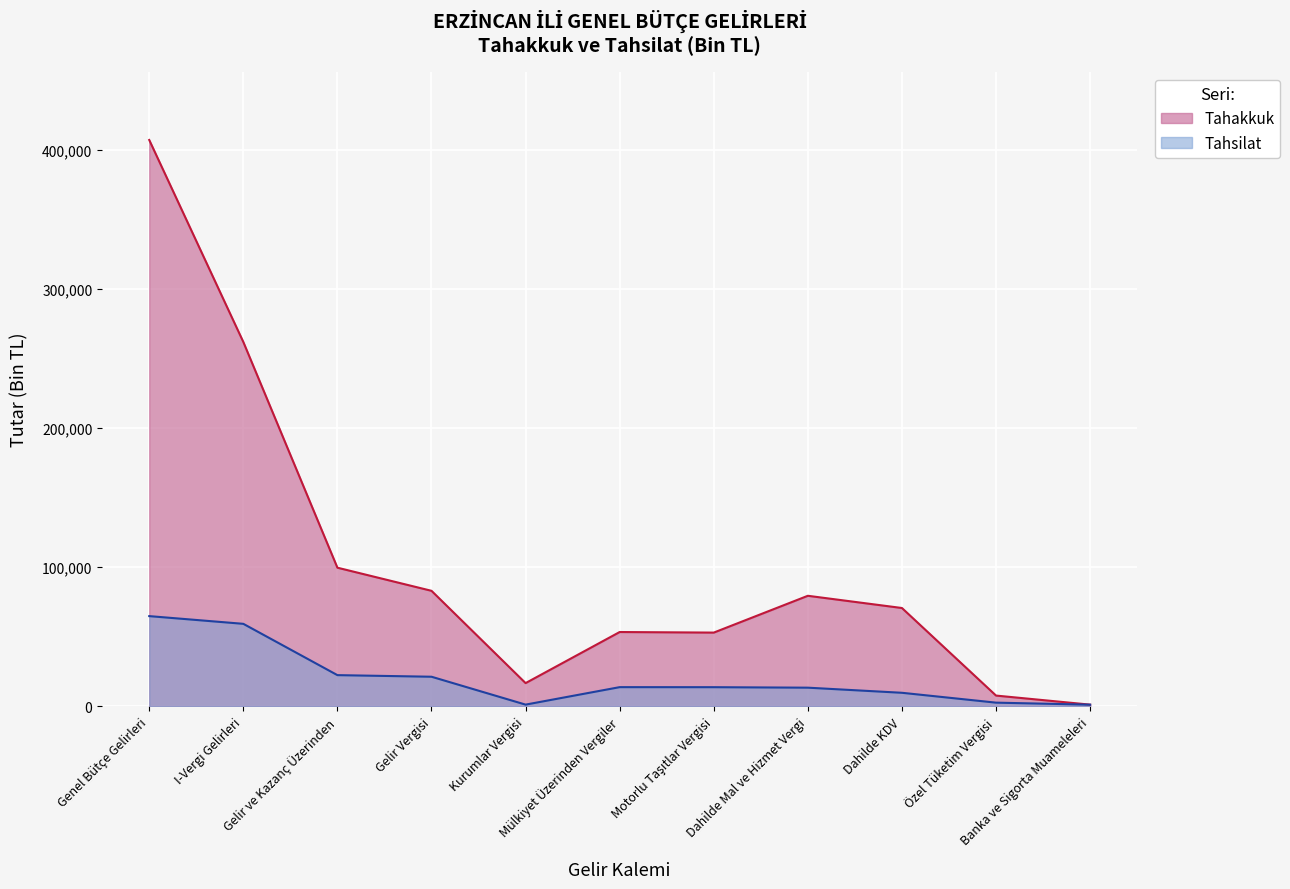

Reading left to right, what are all the values shown in this chart?

Tahakkuk: 407321	262024	99650	83020	16630	53375	52962	79444	70647	7659	1138
Tahsilat: 64816	59268	22362	21212	1150	13719	13693	13342	9665	2571	1106